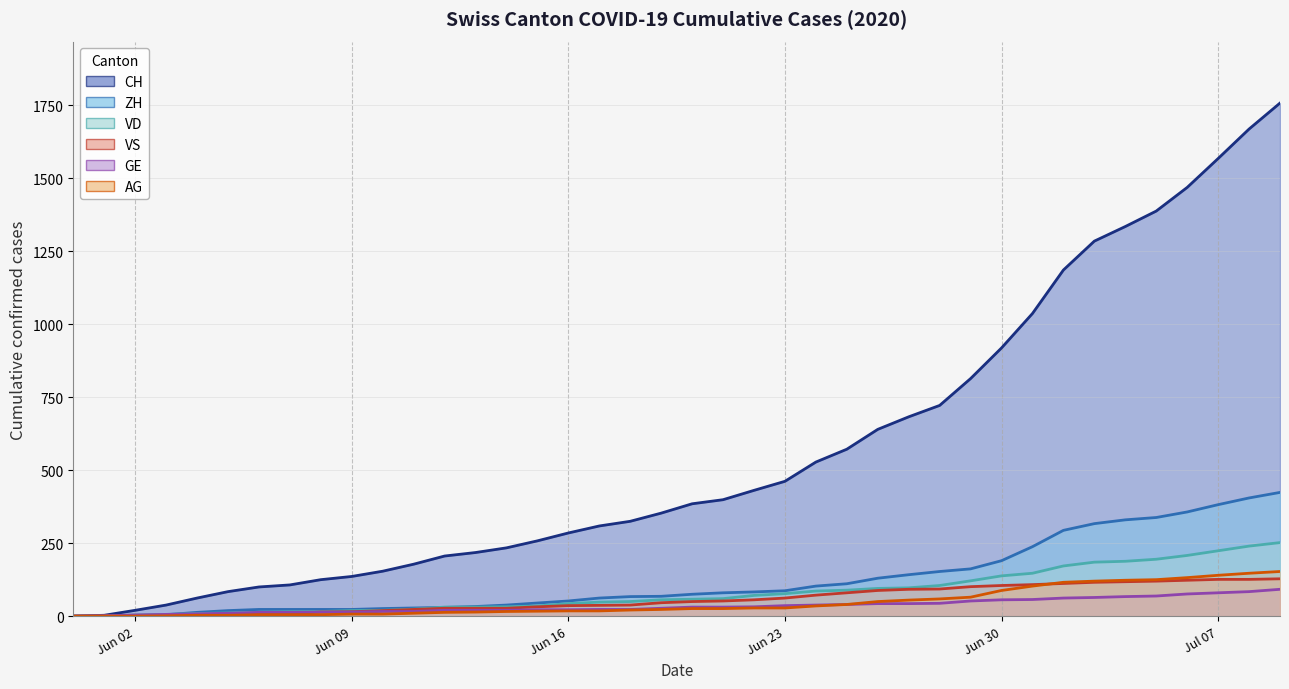

How many data points in VD are less than 58?

20